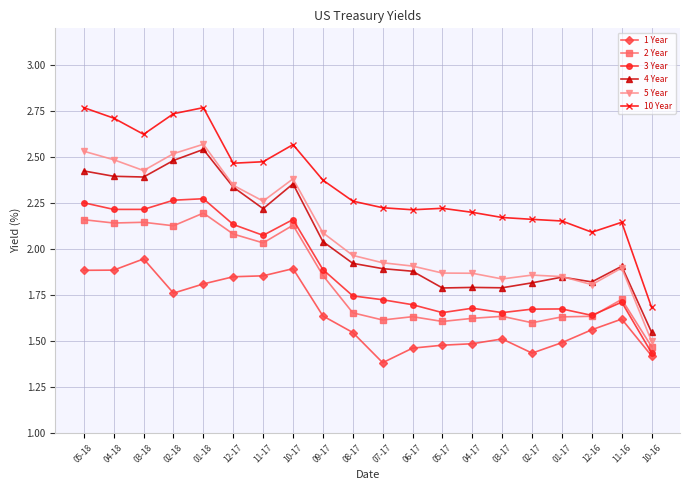

At which category is the sum across all series the highest?

01-18